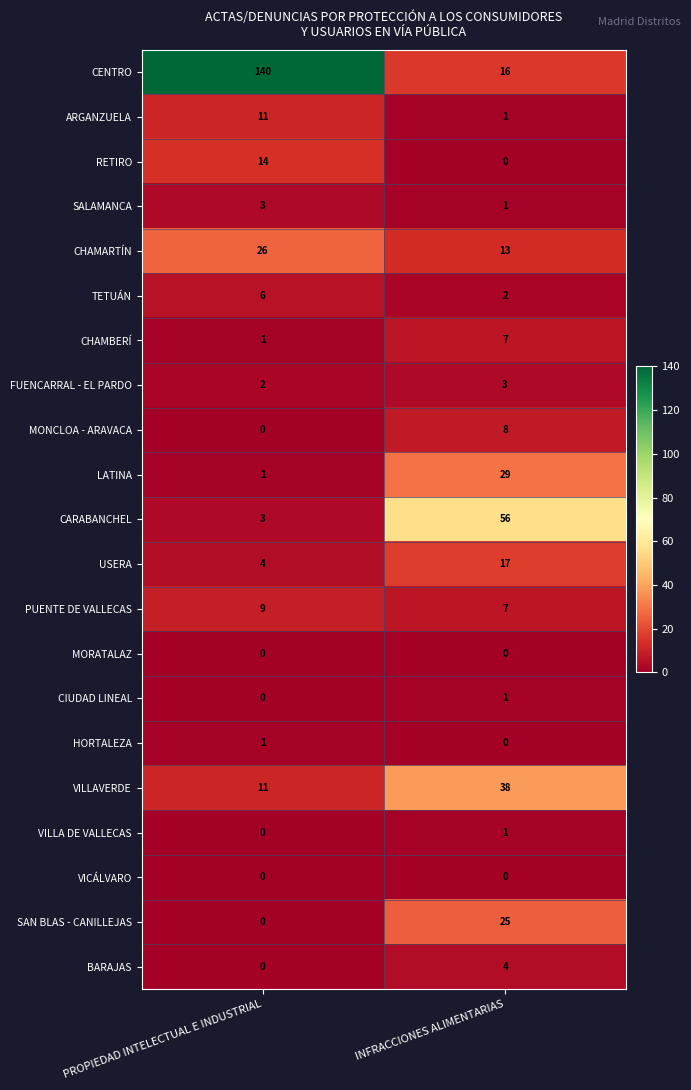

What is the difference between the highest and lowest values at INFRACCIONES ALIMENTARIAS?

56